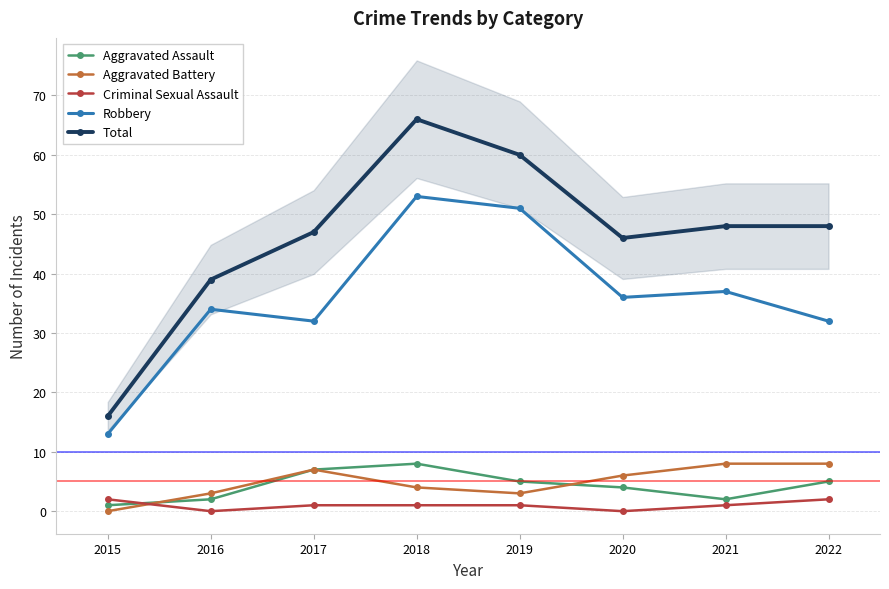

True or false: Criminal Sexual Assault and Total intersect in this chart.

False